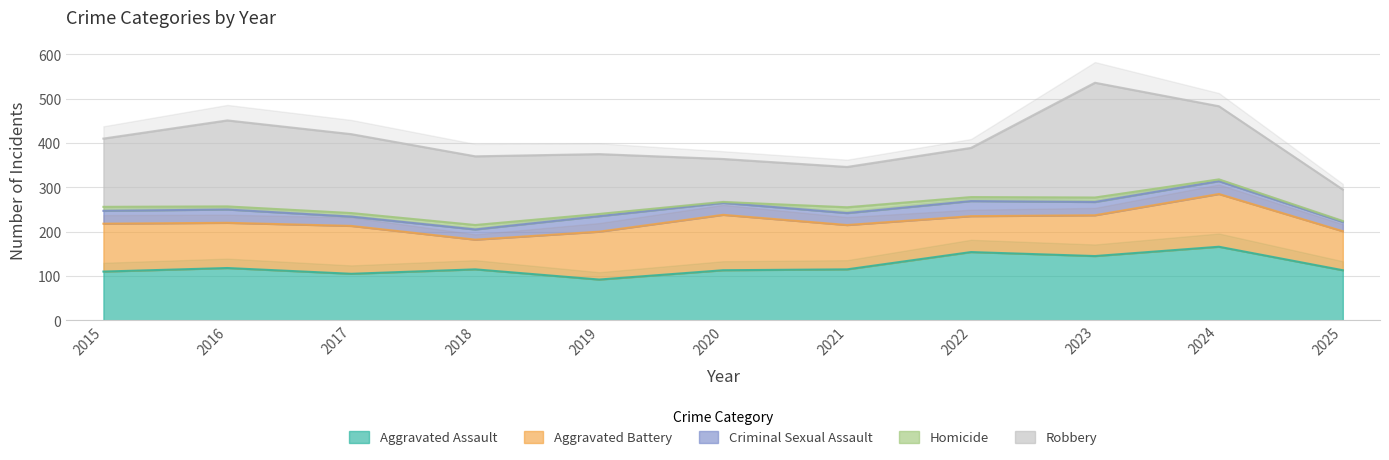

Reading right to left, transcribe all the data shown in this chart.

Aggravated Assault: 2025=113	2024=166	2023=145	2022=154	2021=115	2020=113	2019=92	2018=115	2017=105	2016=118	2015=110
Aggravated Battery: 2025=88	2024=119	2023=92	2022=81	2021=100	2020=125	2019=108	2018=67	2017=108	2016=102	2015=108
Criminal Sexual Assault: 2025=21	2024=29	2023=30	2022=34	2021=27	2020=27	2019=35	2018=23	2017=21	2016=30	2015=29
Homicide: 2025=2	2024=4	2023=10	2022=9	2021=13	2020=2	2019=5	2018=10	2017=8	2016=7	2015=9
Robbery: 2025=71	2024=165	2023=259	2022=111	2021=91	2020=97	2019=135	2018=155	2017=178	2016=194	2015=154